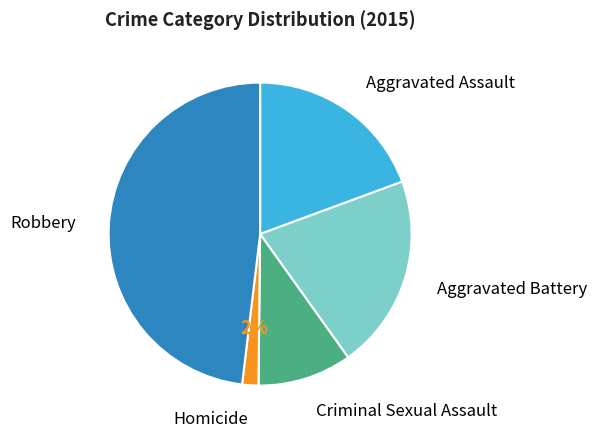

Is there a majority slice in this chart?

No